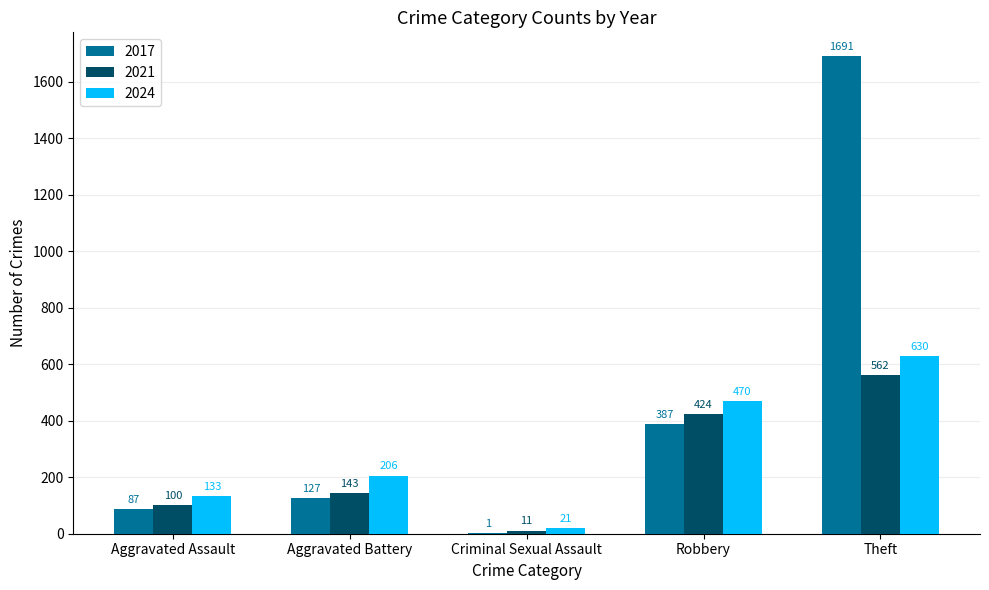

True or false: 2024 has a value of 693 at Robbery.

False